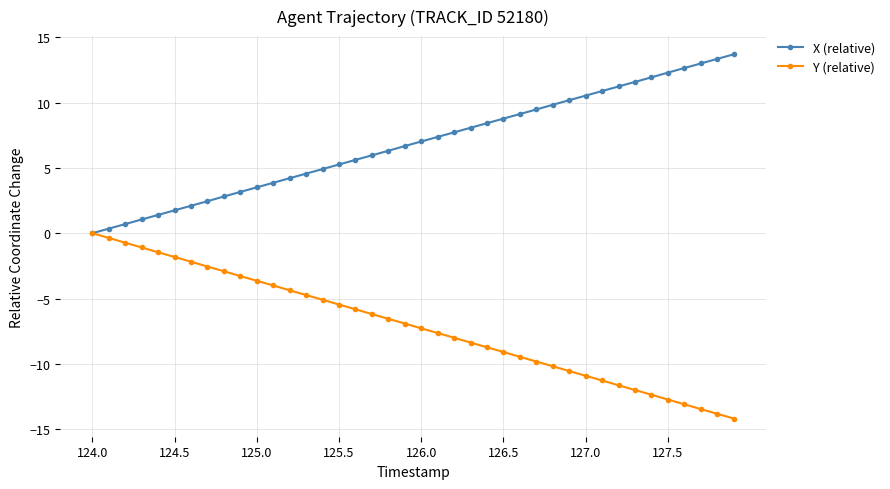

Rank the series by their maximum value, from lowest to highest.

Y (relative), X (relative)